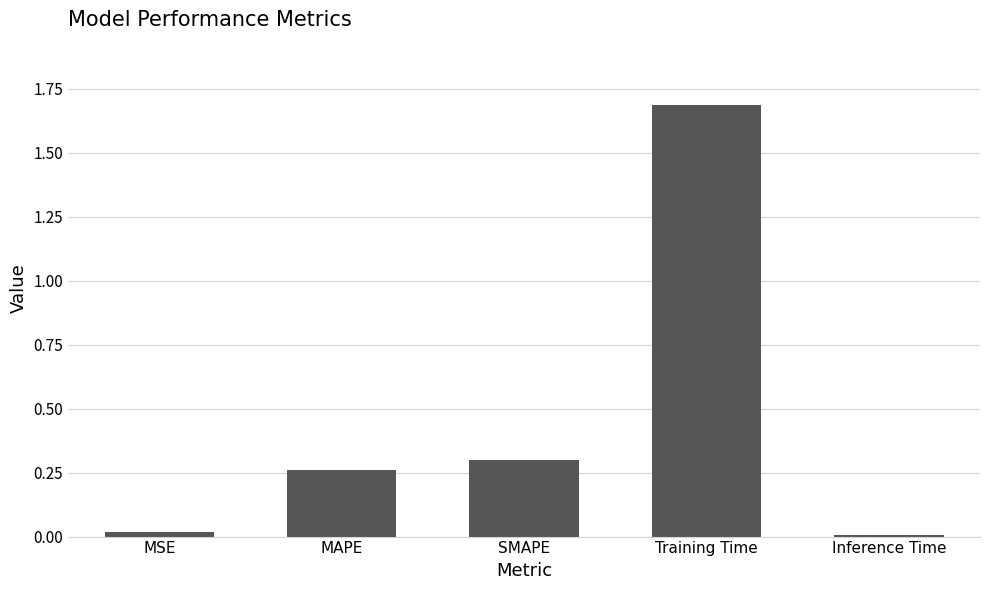

What is the label of the 1st bar from the left?

MSE